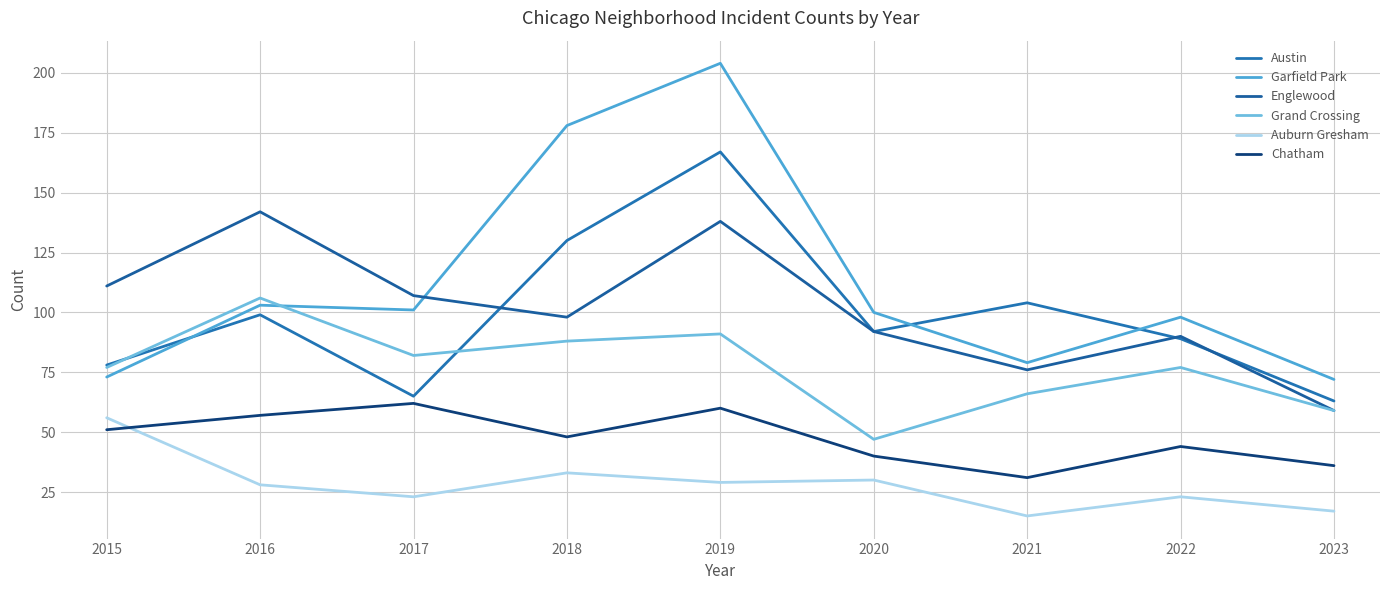

Reading left to right, list all the values displayed in this chart.

Austin: 2015=78	2016=99	2017=65	2018=130	2019=167	2020=92	2021=104	2022=89	2023=63
Garfield Park: 2015=73	2016=103	2017=101	2018=178	2019=204	2020=100	2021=79	2022=98	2023=72
Englewood: 2015=111	2016=142	2017=107	2018=98	2019=138	2020=92	2021=76	2022=90	2023=59
Grand Crossing: 2015=77	2016=106	2017=82	2018=88	2019=91	2020=47	2021=66	2022=77	2023=59
Auburn Gresham: 2015=56	2016=28	2017=23	2018=33	2019=29	2020=30	2021=15	2022=23	2023=17
Chatham: 2015=51	2016=57	2017=62	2018=48	2019=60	2020=40	2021=31	2022=44	2023=36